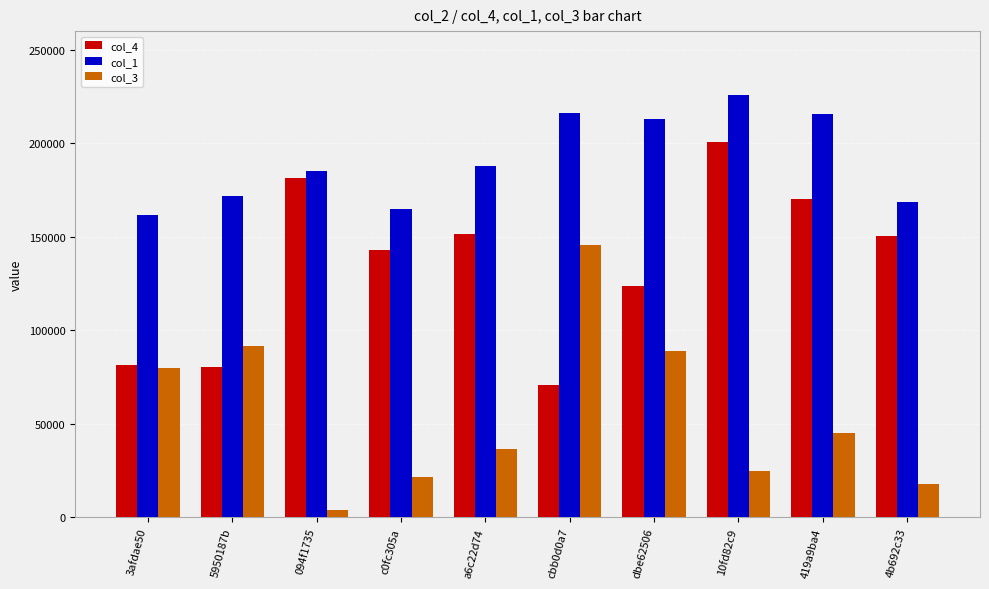

Read the col_3 value at 3afdae50.

80137